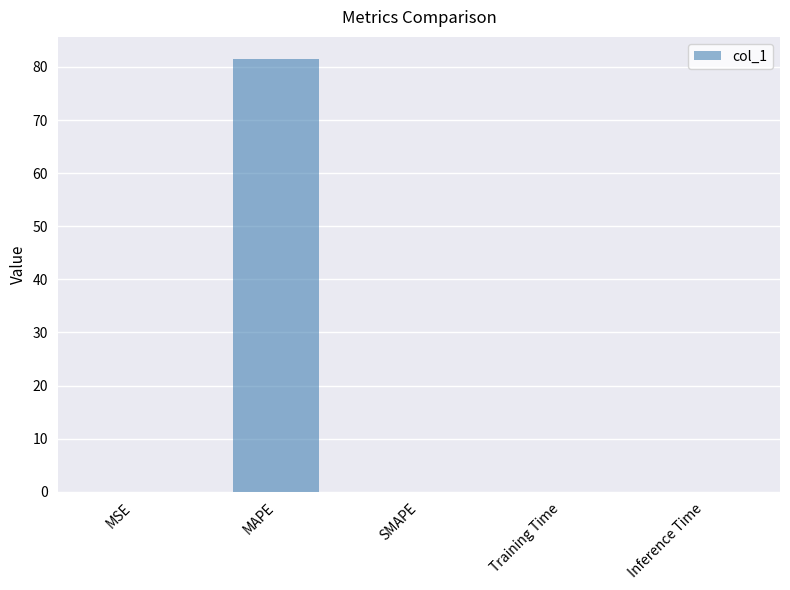

Which has a higher value, MAPE or Training Time?

MAPE